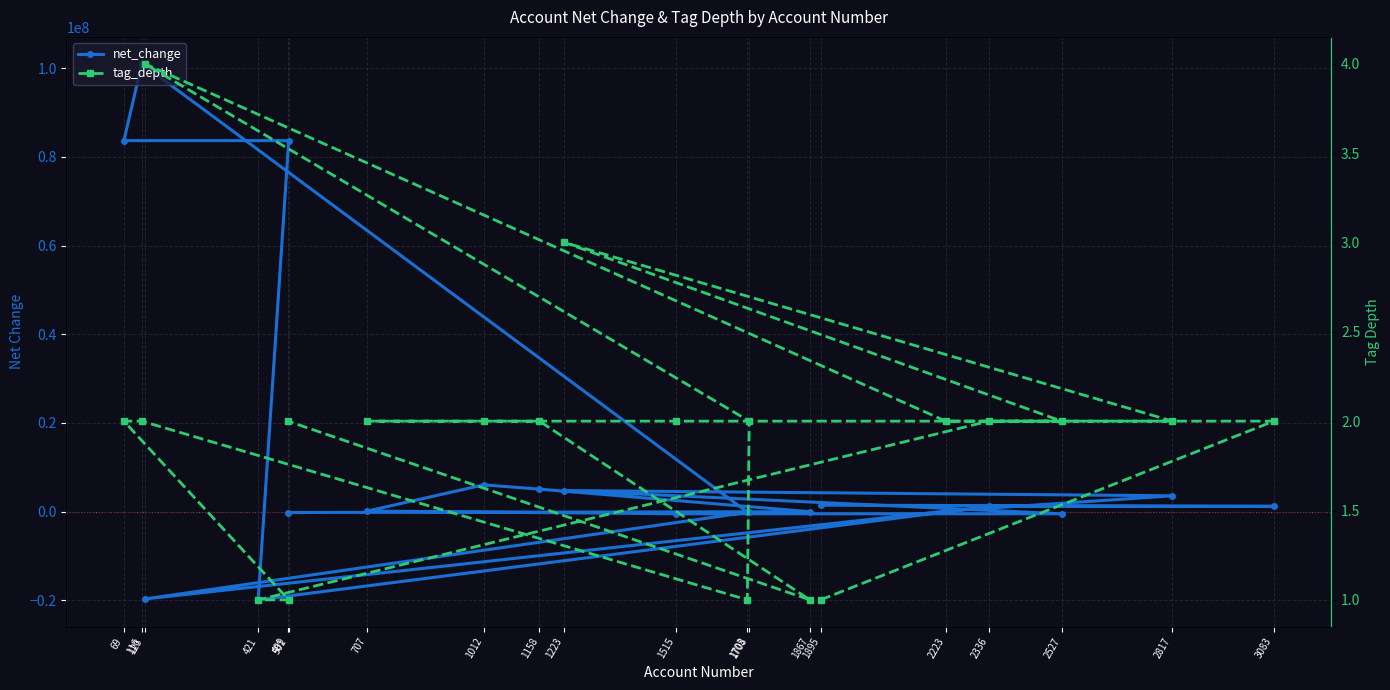

At how many categories does at least one series exceed -2449347?

20